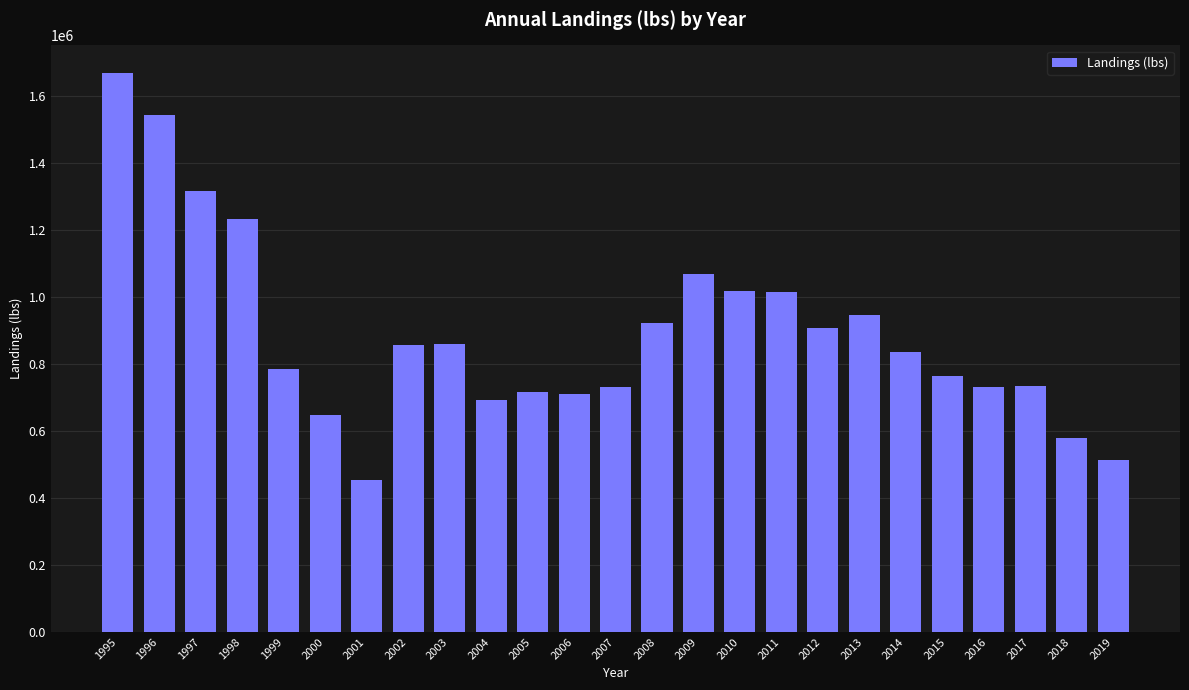

What is the average value?

889493.7